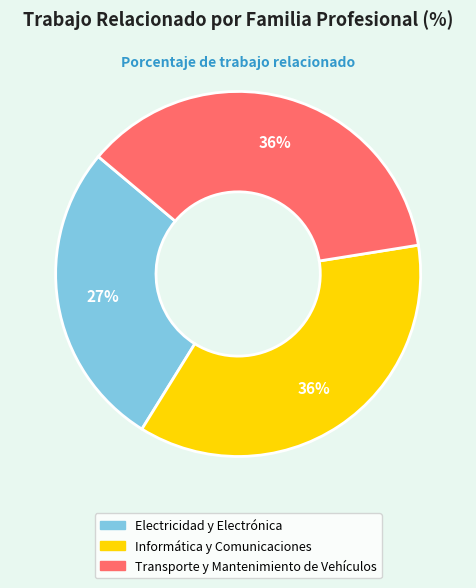

Combined, do Informática y Comunicaciones and Electricidad y Electrónica account for over 50%?

Yes